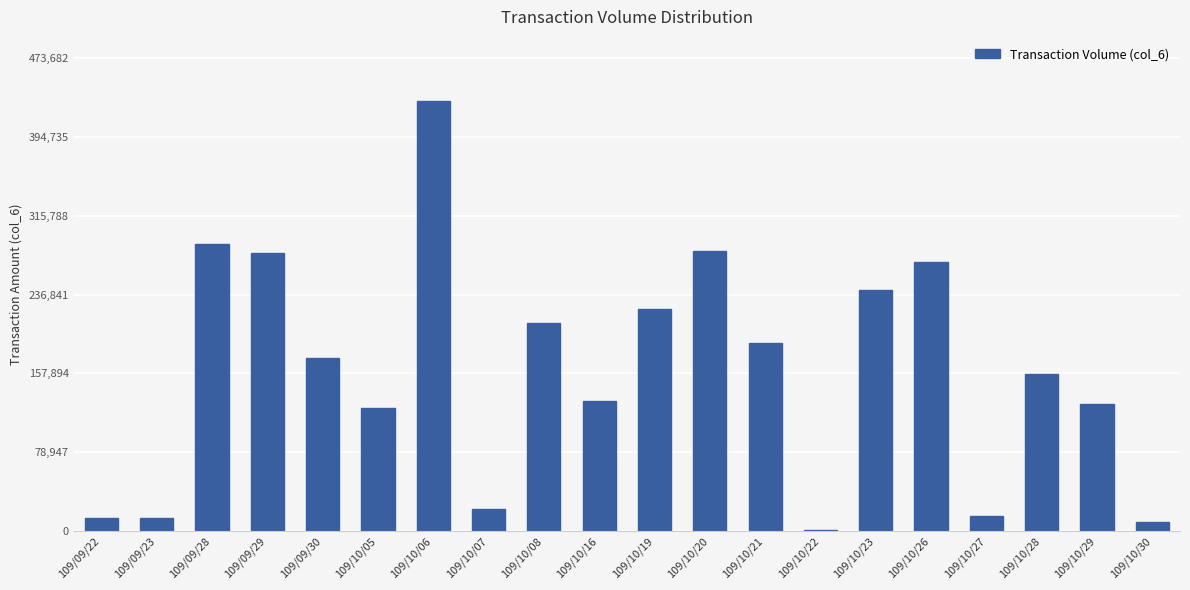

What is the sum of the values at 109/10/21 and 109/09/28?

476260